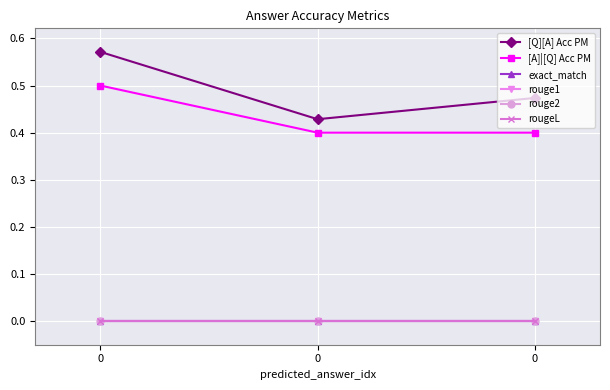

Is this an area chart (filled region under the line)?

No